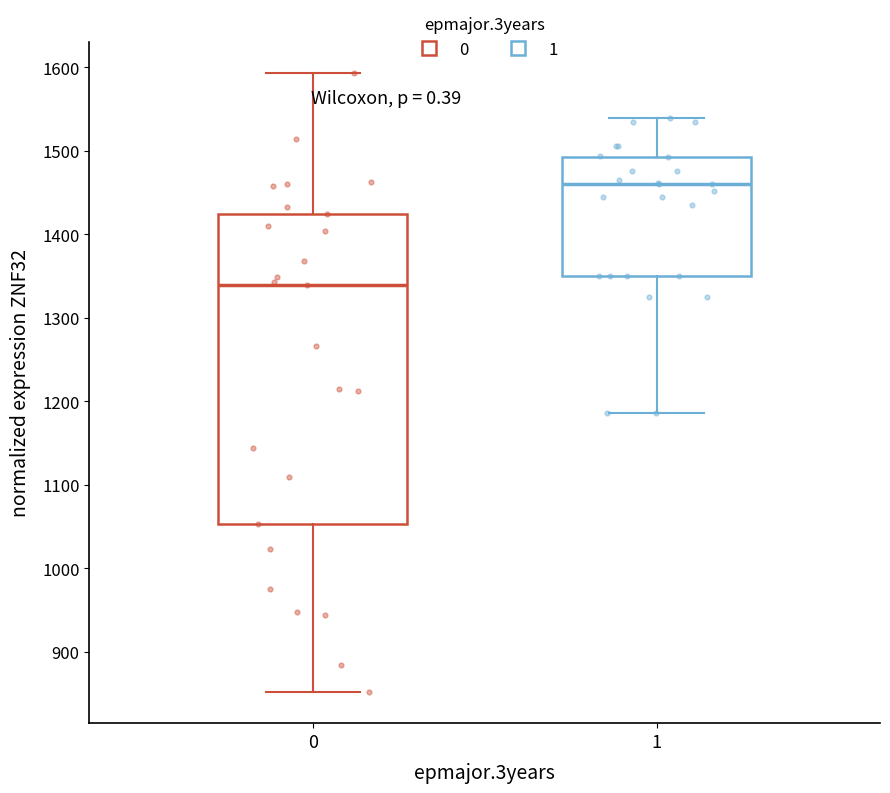

Reading left to right, transcribe this box plot: for each box, give where its median line is, the range the box spans, and where its two whiskers end, as read against the y-axis. The values are not printed on the chart, so give them approximately, as read against the axis.

0: median 1340, box 1050 to 1420, whiskers 850 to 1590
1: median 1460, box 1350 to 1490, whiskers 1190 to 1540